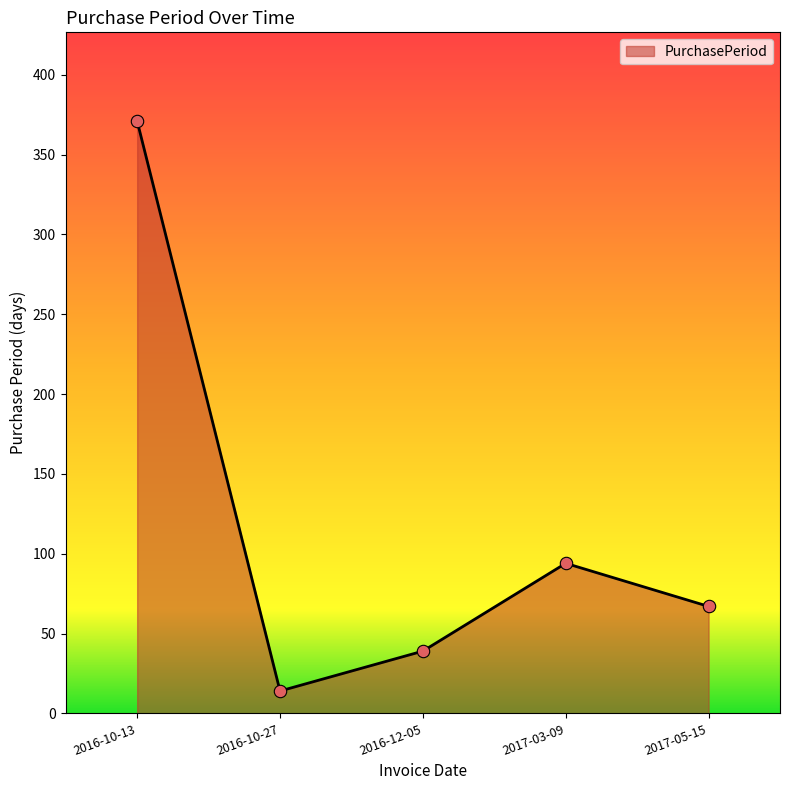

Which has a higher value, 2017-03-09 or 2016-10-27?

2017-03-09